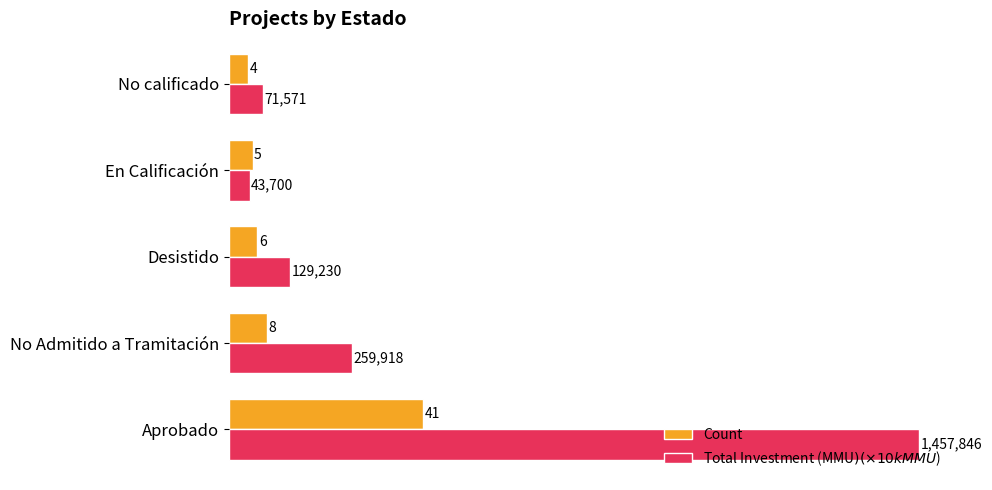

What is the difference between the maximum and minimum values in the Count series?

37.0